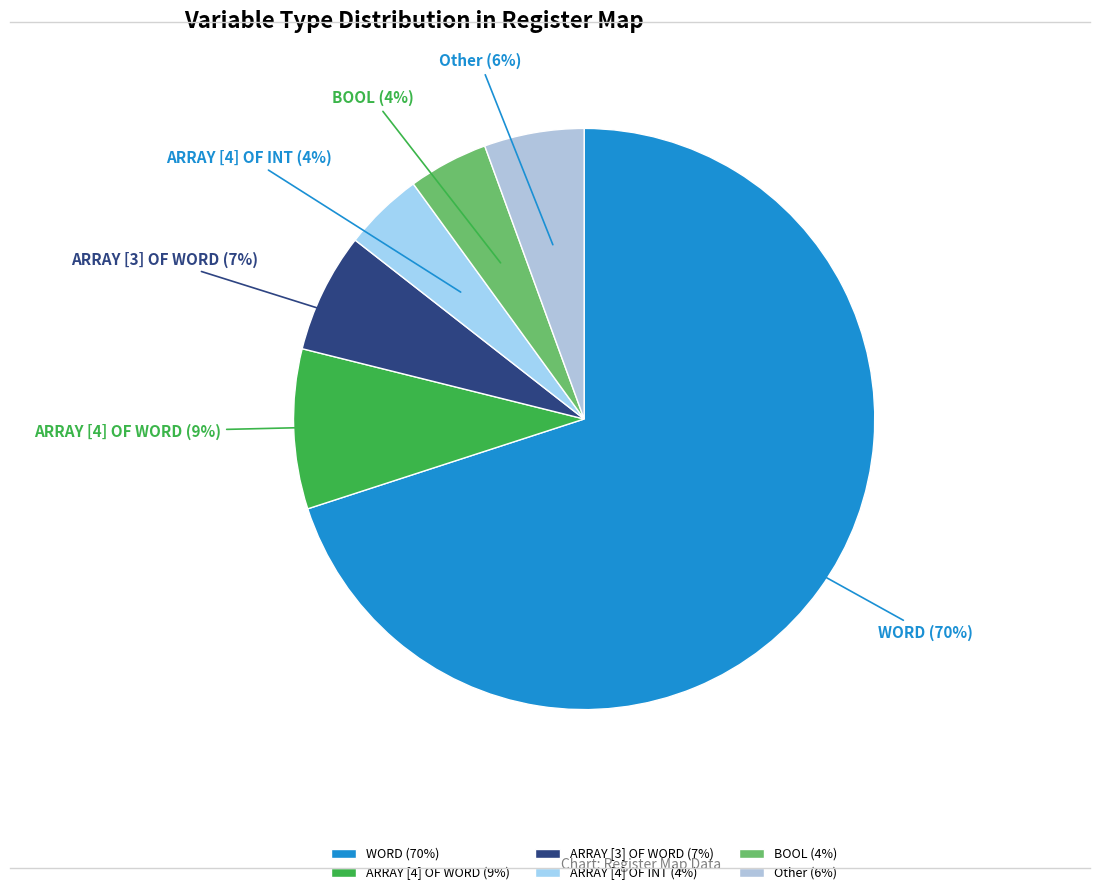

Approximately how many times larger is the value at ARRAY [3] OF WORD compared to ARRAY [4] OF WORD?

0.8